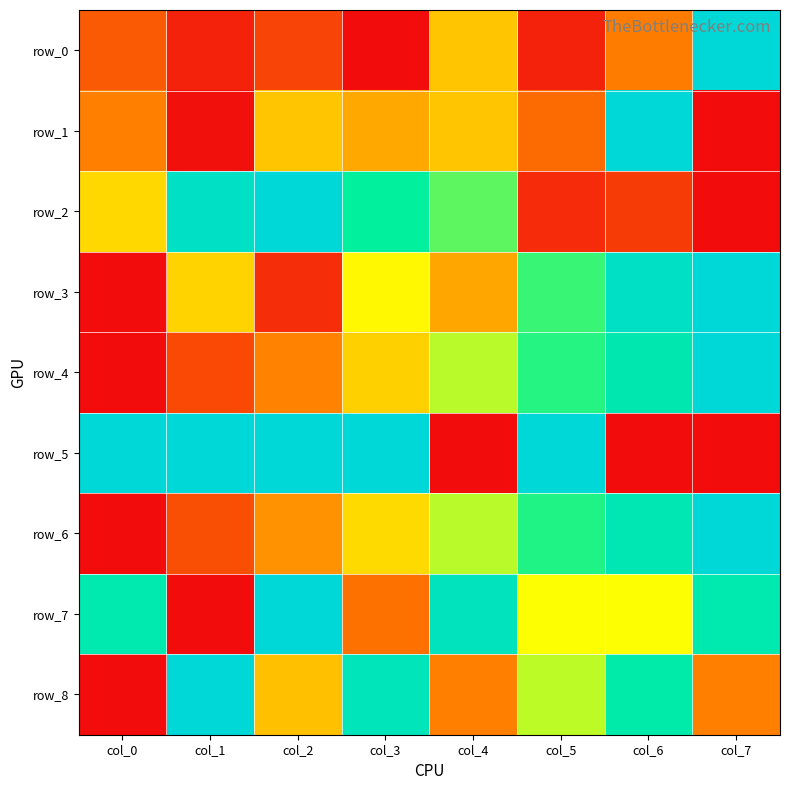

At which category is the sum across all series the highest?

col_6